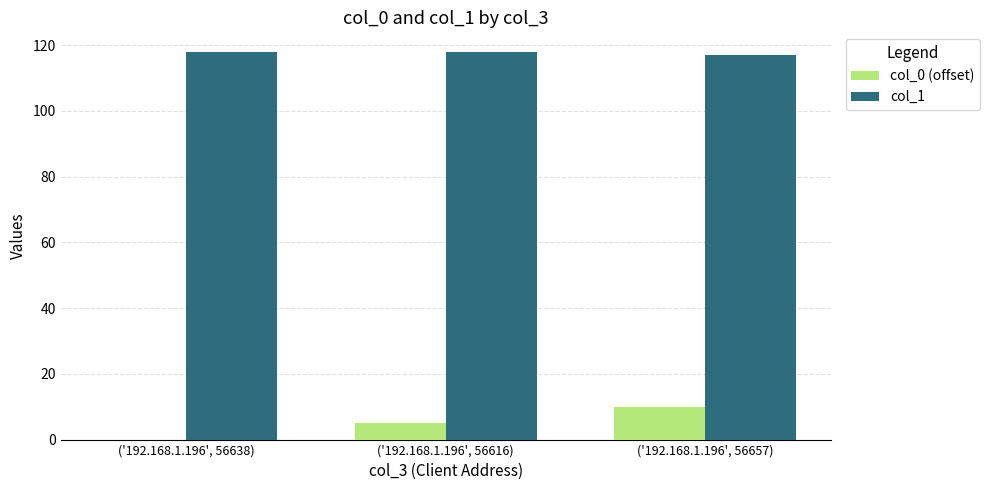

At which label does col_0 (offset) reach its peak?

('192.168.1.196', 56657)